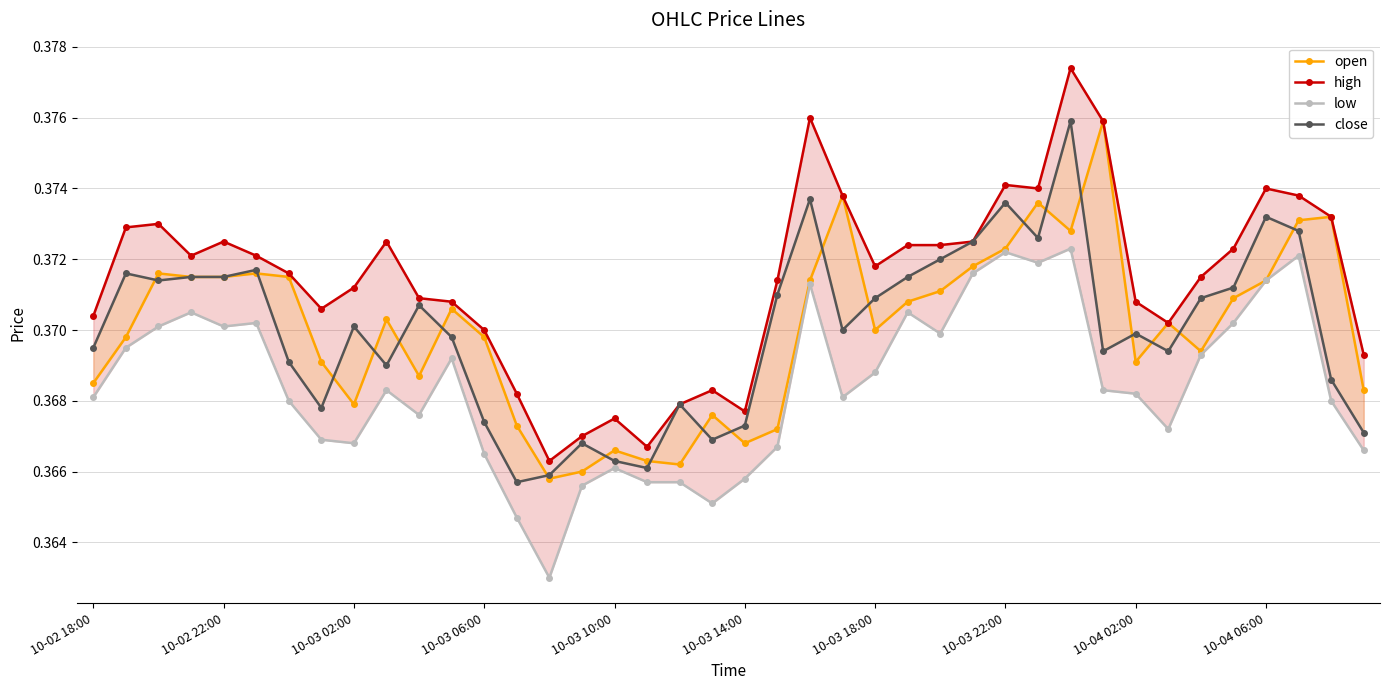

True or false: open has a value of 0.4 at 11.

True